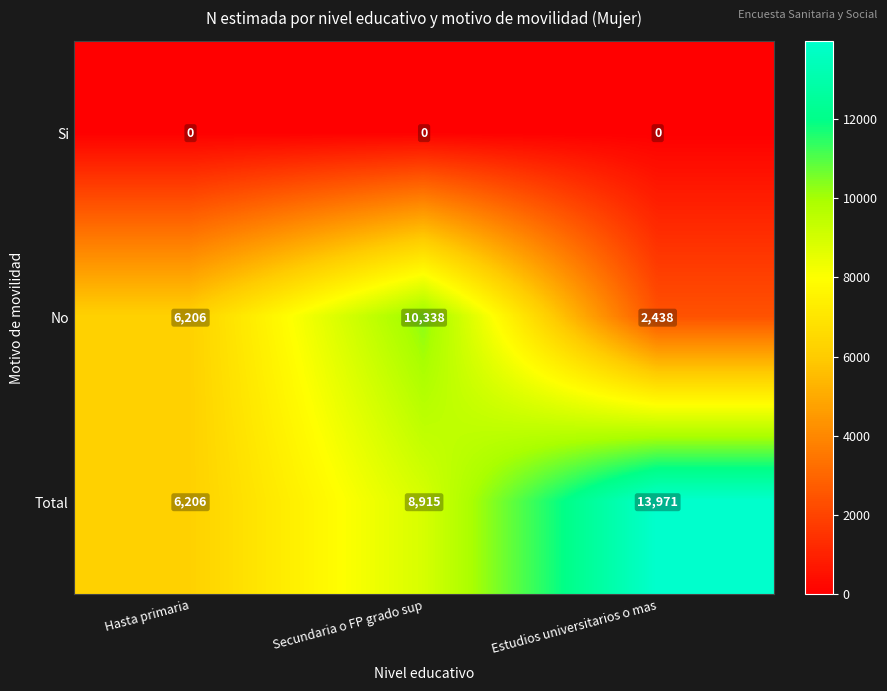

The value of Total at Hasta primaria is 6206. True or false?

True